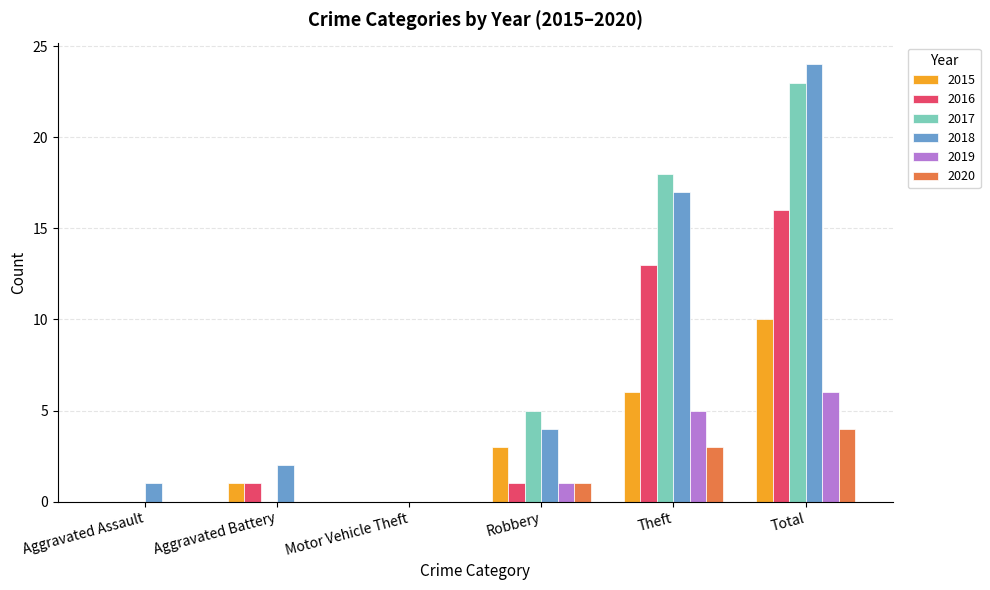

How many 2017 values are between 0 and 18?

5